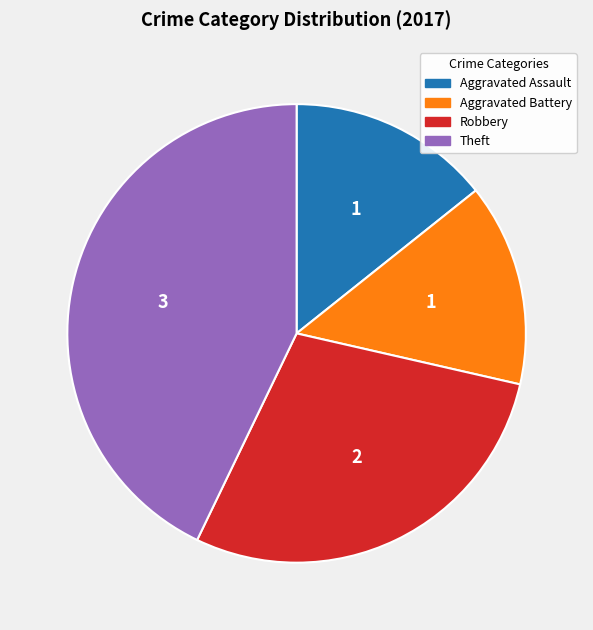

Which has a higher value, Aggravated Assault or Robbery?

Robbery